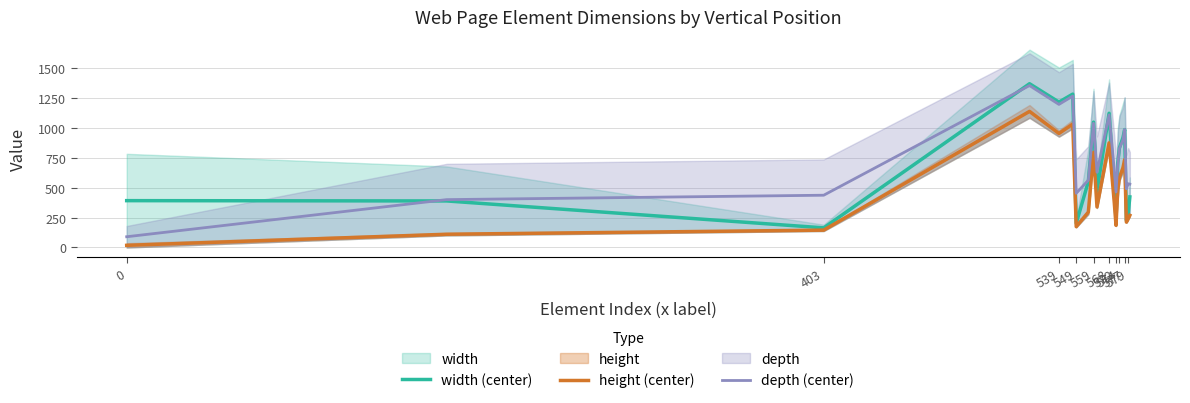

True or false: depth (center) and height (center) cross at least once.

False